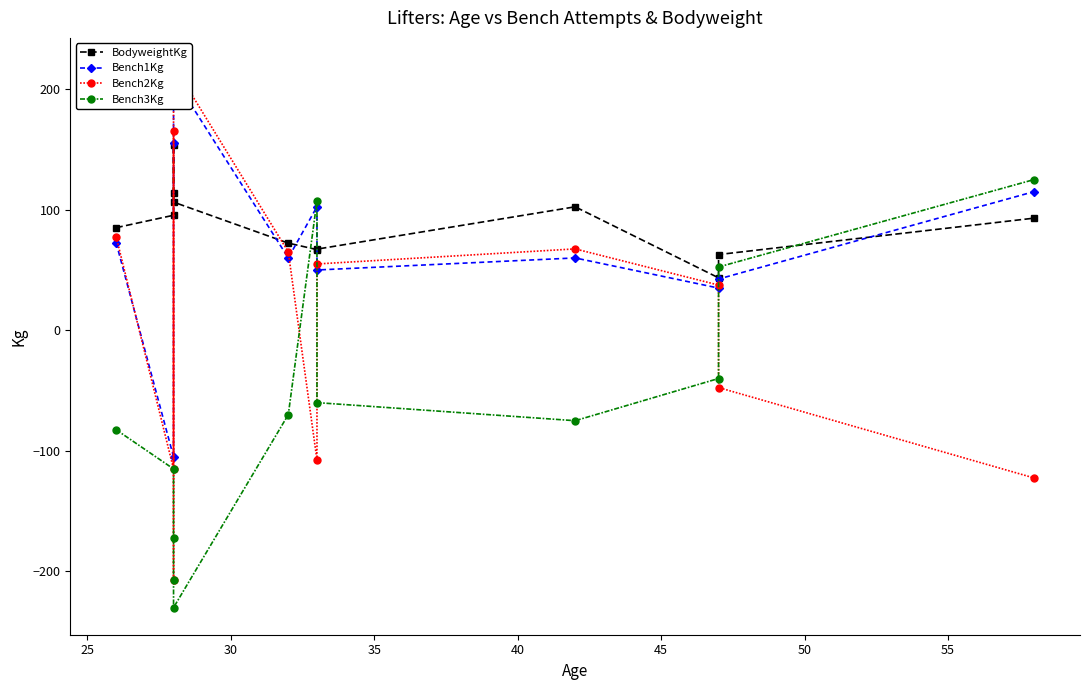

Reading left to right, list all the values displayed in this chart.

BodyweightKg: 85.1	95.4	113.6	153.4	106.3	72.3	66.9	67.3	102.4	43.5	62.8	93.0
Bench1Kg: 72.5	-105.0	155.0	200.0	210.0	60.0	102.5	50.0	60.0	35.0	42.5	115.0
Bench2Kg: 77.5	-115.0	165.0	-207.5	220.0	65.0	-107.5	55.0	67.5	37.5	-47.5	-122.5
Bench3Kg: -82.5	-115.0	-172.5	-207.5	-230.0	-70.0	107.5	-60.0	-75.0	-40.0	52.5	125.0